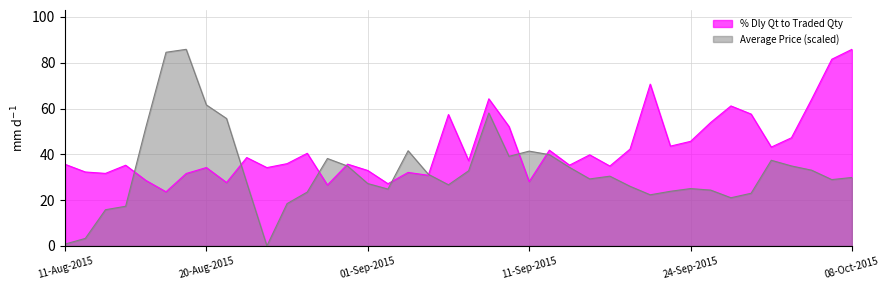

Reading left to right, list all the values displayed in this chart.

% Dly Qt to Traded Qty: 11-Aug-2015=35.6	12-Aug-2015=32.3	13-Aug-2015=31.7	14-Aug-2015=35.2	17-Aug-2015=28.6	18-Aug-2015=23.6	19-Aug-2015=31.6	20-Aug-2015=34.2	21-Aug-2015=27.7	24-Aug-2015=38.6	25-Aug-2015=34.2	26-Aug-2015=35.9	27-Aug-2015=40.5	28-Aug-2015=26.6	31-Aug-2015=35.7	01-Sep-2015=32.9	02-Sep-2015=27.2	03-Sep-2015=32.1	04-Sep-2015=30.9	07-Sep-2015=57.4	08-Sep-2015=37.2	09-Sep-2015=64.2	10-Sep-2015=52.1	11-Sep-2015=28.1	14-Sep-2015=41.8	15-Sep-2015=35.3	16-Sep-2015=39.8	18-Sep-2015=34.9	21-Sep-2015=42.3	22-Sep-2015=70.7	23-Sep-2015=43.6	24-Sep-2015=45.7	28-Sep-2015=53.9	29-Sep-2015=61.1	30-Sep-2015=57.6	01-Oct-2015=43.2	05-Oct-2015=47.2	06-Oct-2015=64.0	07-Oct-2015=81.5	08-Oct-2015=85.9
Average Price: 11-Aug-2015=0.8	12-Aug-2015=3.3	13-Aug-2015=15.8	14-Aug-2015=17.3	17-Aug-2015=51.8	18-Aug-2015=84.6	19-Aug-2015=85.9	20-Aug-2015=61.6	21-Aug-2015=55.7	24-Aug-2015=27.6	25-Aug-2015=0.0	26-Aug-2015=18.5	27-Aug-2015=23.5	28-Aug-2015=38.2	31-Aug-2015=34.9	01-Sep-2015=27.2	02-Sep-2015=24.8	03-Sep-2015=41.6	04-Sep-2015=31.3	07-Sep-2015=26.7	08-Sep-2015=32.8	09-Sep-2015=58.0	10-Sep-2015=39.1	11-Sep-2015=41.4	14-Sep-2015=39.9	15-Sep-2015=34.3	16-Sep-2015=29.3	18-Sep-2015=30.5	21-Sep-2015=26.0	22-Sep-2015=22.3	23-Sep-2015=23.9	24-Sep-2015=25.0	28-Sep-2015=24.4	29-Sep-2015=21.0	30-Sep-2015=23.0	01-Oct-2015=37.4	05-Oct-2015=34.9	06-Oct-2015=33.1	07-Oct-2015=29.0	08-Oct-2015=29.9